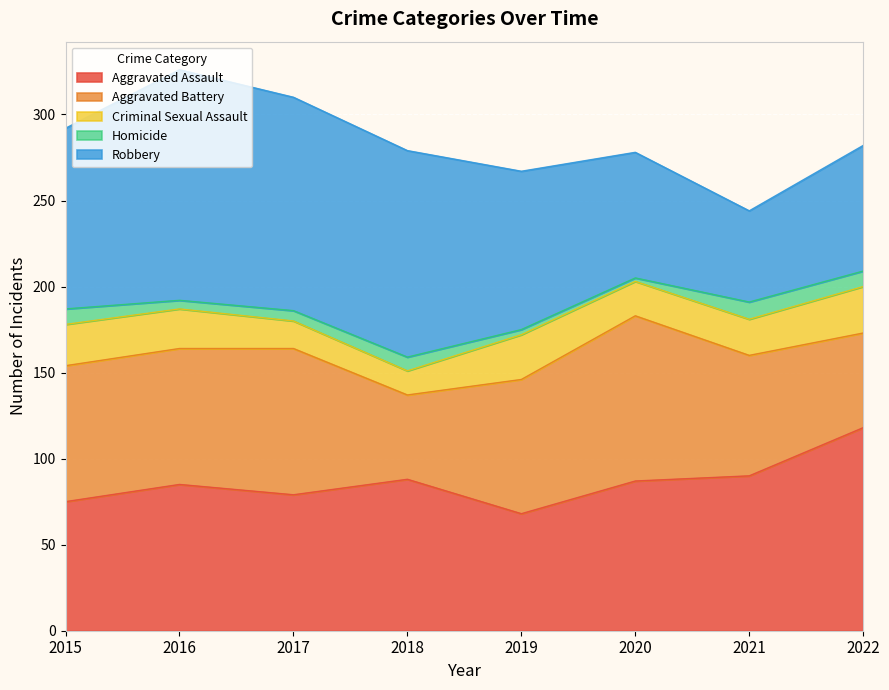

What is the minimum value for Aggravated Assault?

68